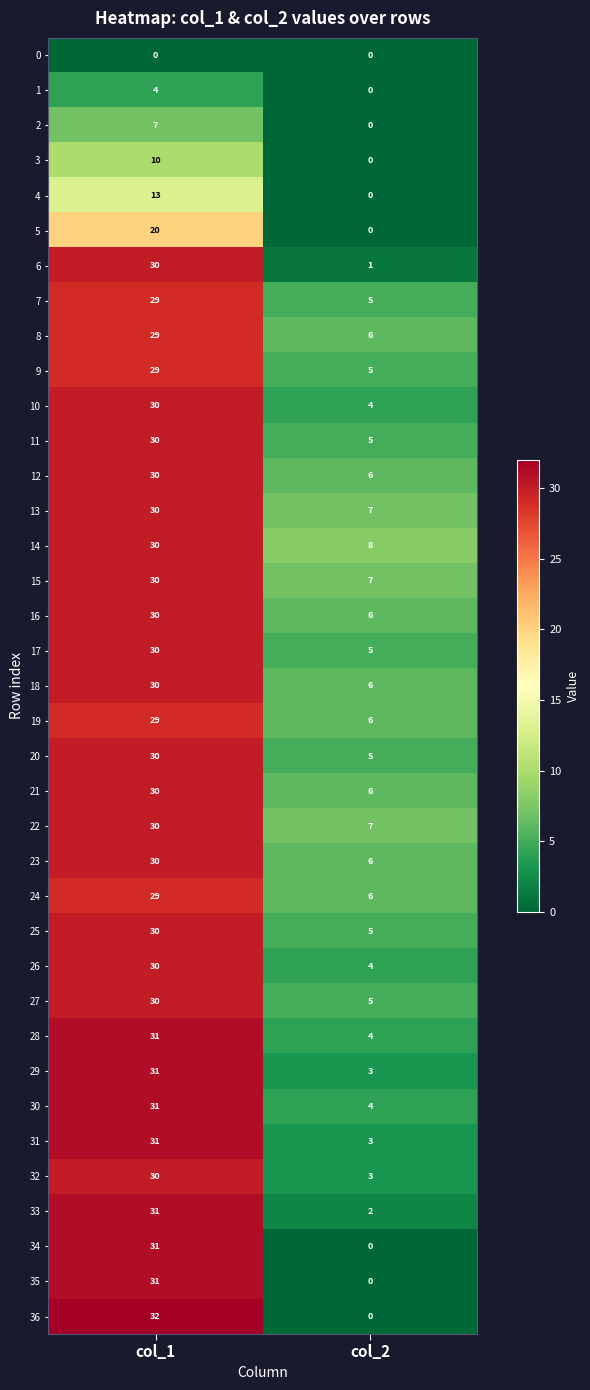

The value of 25 at col_2 is 5. True or false?

True